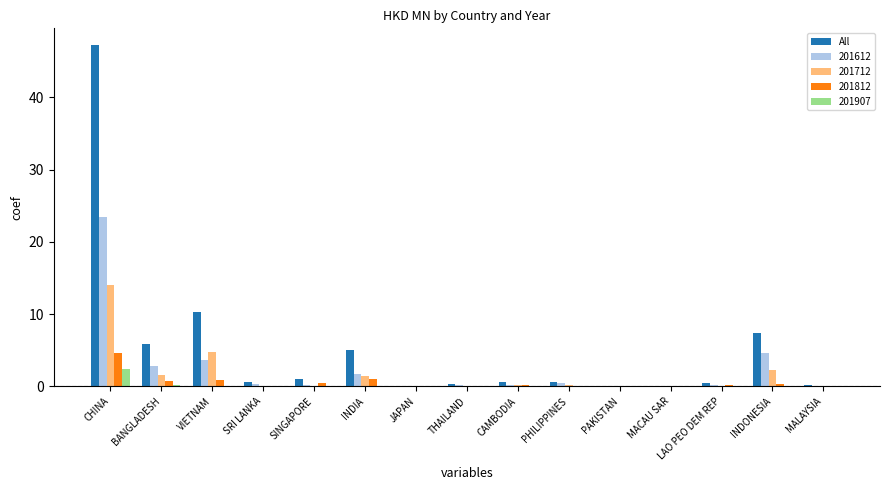

At which category is the sum across all series the highest?

CHINA